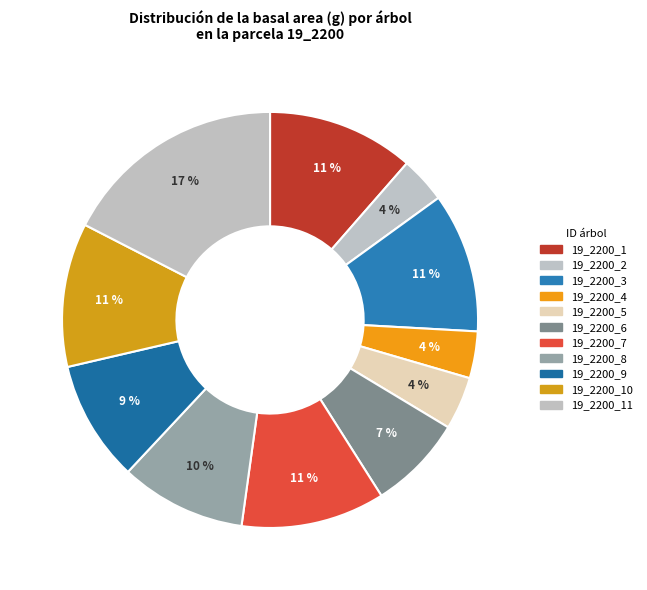

Rank the categories by value from lowest to highest.

19_2200_2, 19_2200_4, 19_2200_5, 19_2200_6, 19_2200_9, 19_2200_8, 19_2200_3, 19_2200_7, 19_2200_10, 19_2200_1, 19_2200_11